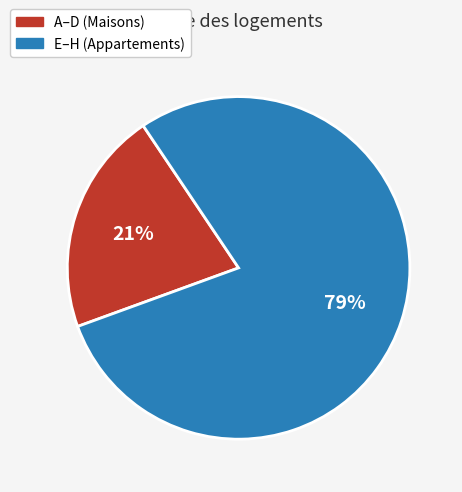

What is the majority slice?

E–H (Appartements)